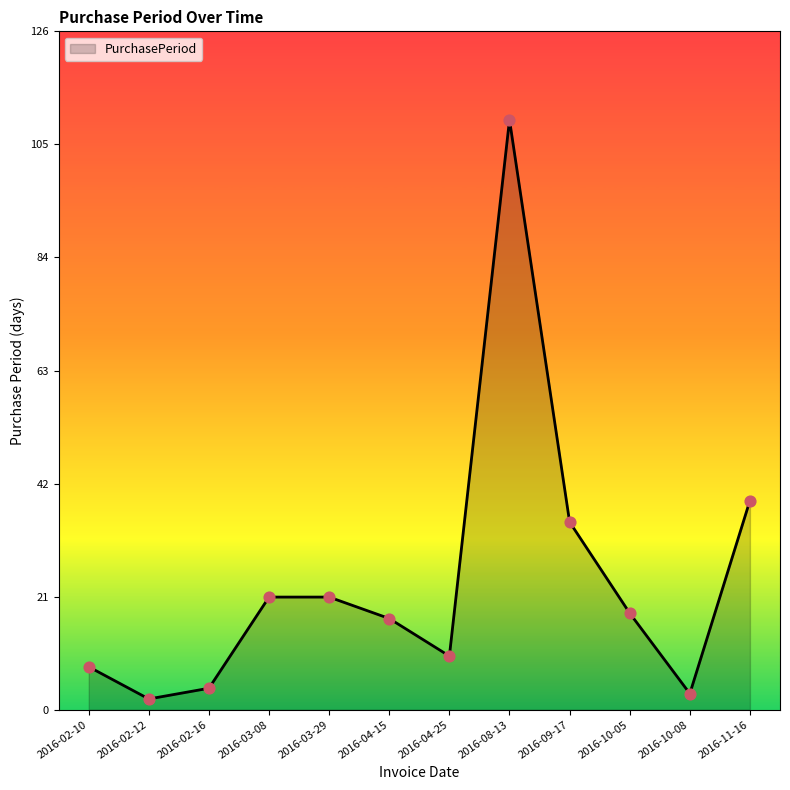

What is the change in value from 2016-10-05 to 2016-11-16?

+21